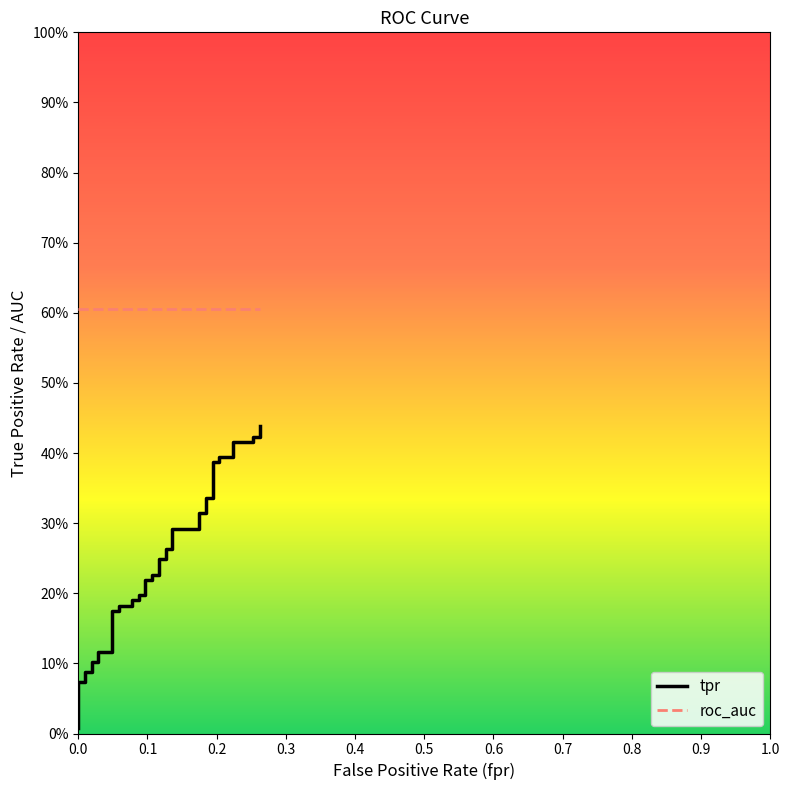

Is the value of tpr at 17 greater than the value of roc_auc at 0.2?

No